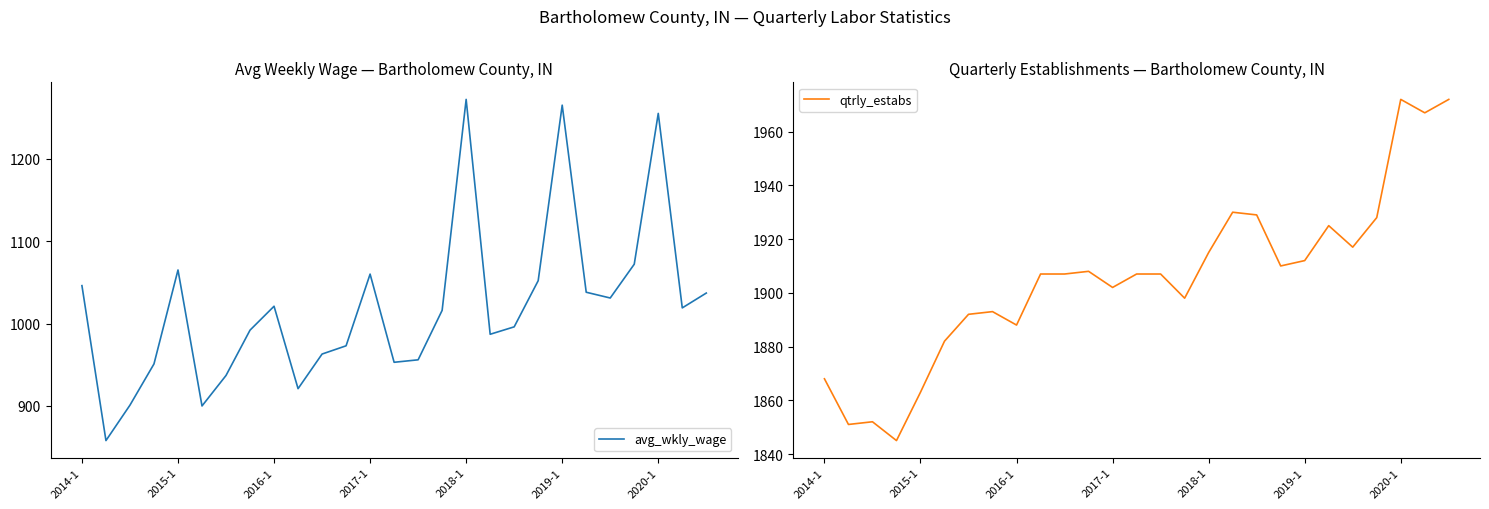

How many interior local peaks does the qtrly_estabs series have?

6